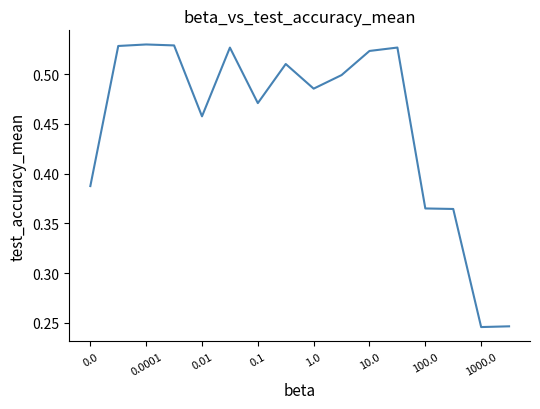

How many values are between 0 and 1?

16